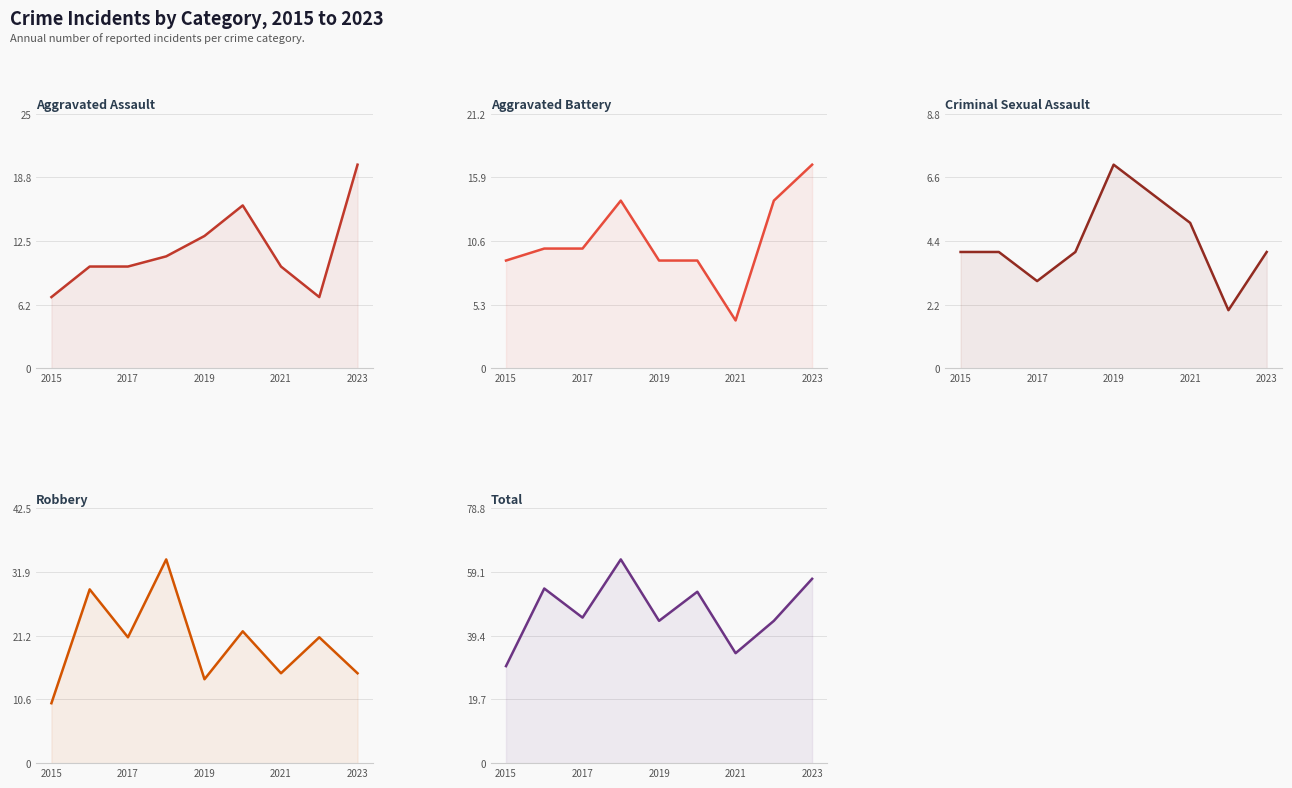

Reading right to left, list all the values displayed in this chart.

Aggravated Assault: 20	7	10	16	13	11	10	10	7
Aggravated Battery: 17	14	4	9	9	14	10	10	9
Criminal Sexual Assault: 4	2	5	6	7	4	3	4	4
Robbery: 15	21	15	22	14	34	21	29	10
Total: 57	44	34	53	44	63	45	54	30